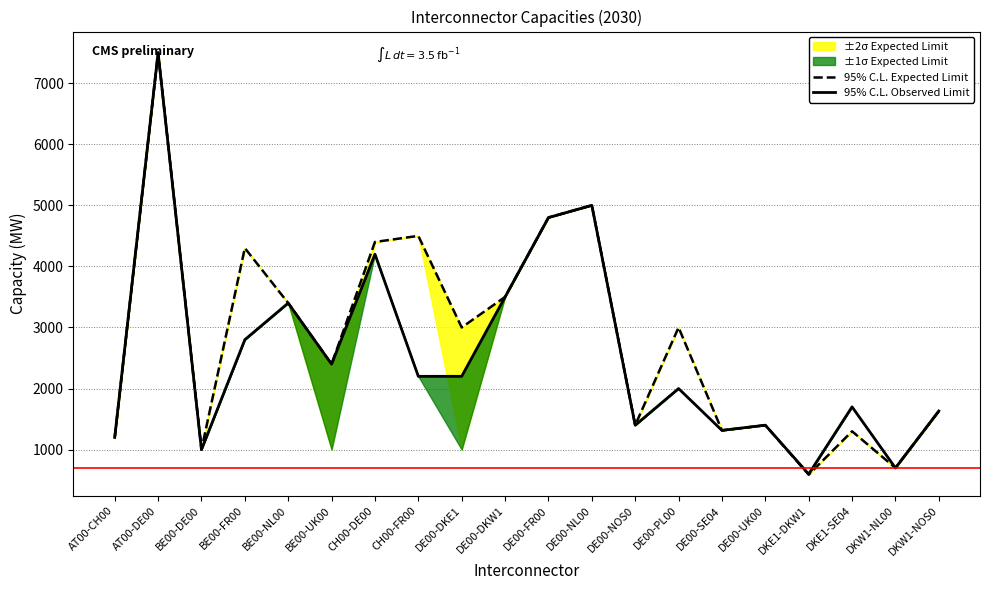

What is the difference between the second highest and second lowest values in the 95% C.L. Observed Limit series?

4300